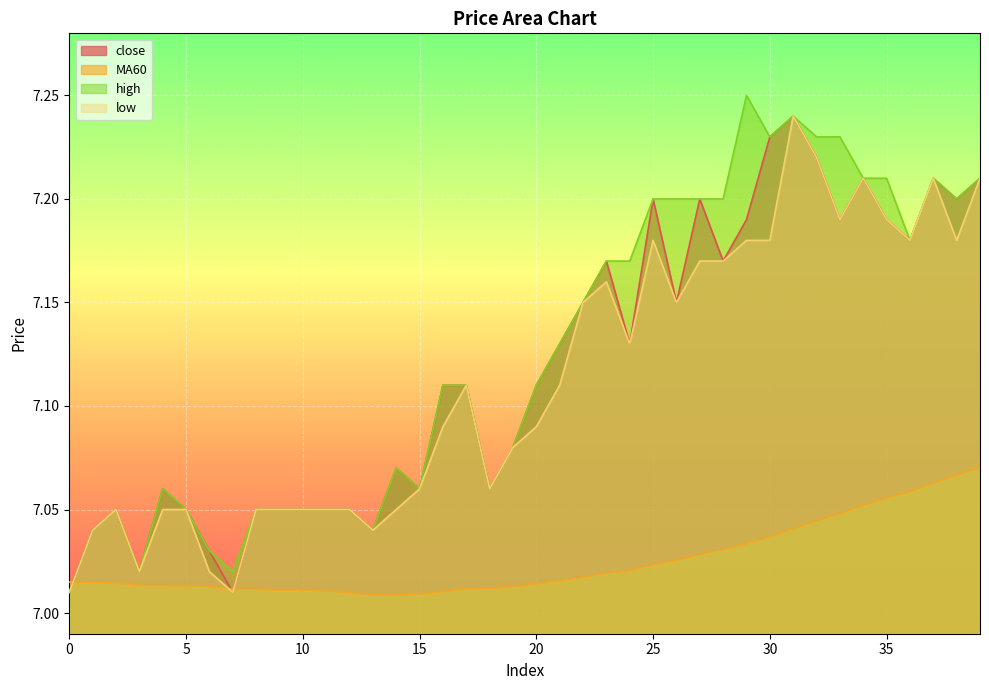

Between 21 and 36, which series saw the biggest shift?

low